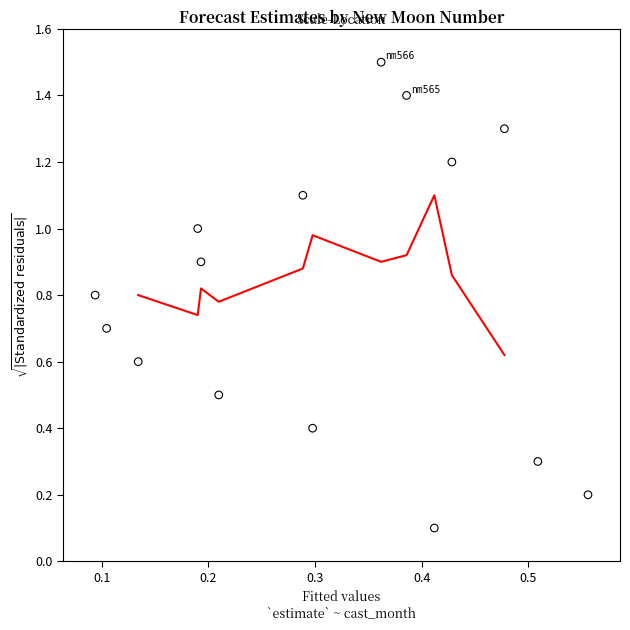

What is the range of X values (max minus min)?

0.5